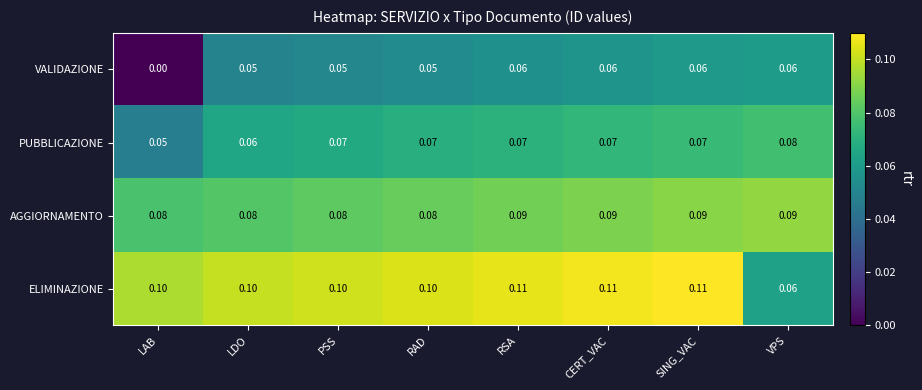

Which series has the largest range (max minus min)?

VALIDAZIONE